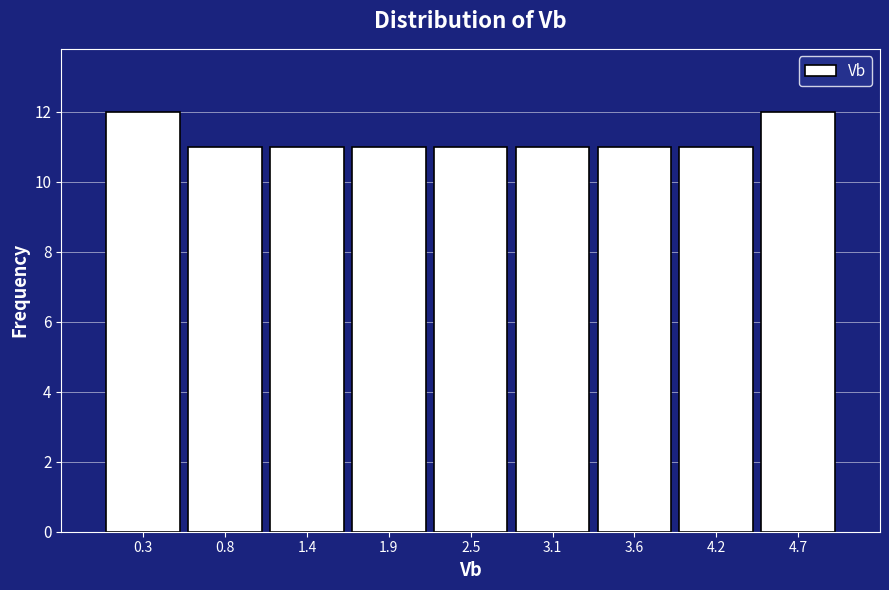

Reading left to right, list every bar in this chart as the range it spans on the x-axis followed by its height. Neither the bar edges nor the heights are printed on the chart, so give them approximately, as read against the axes.

0.0 to 0.6: 12
0.6 to 1.1: 11
1.1 to 1.7: 11
1.7 to 2.2: 11
2.2 to 2.8: 11
2.8 to 3.3: 11
3.3 to 3.9: 11
3.9 to 4.4: 11
4.4 to 5.0: 12